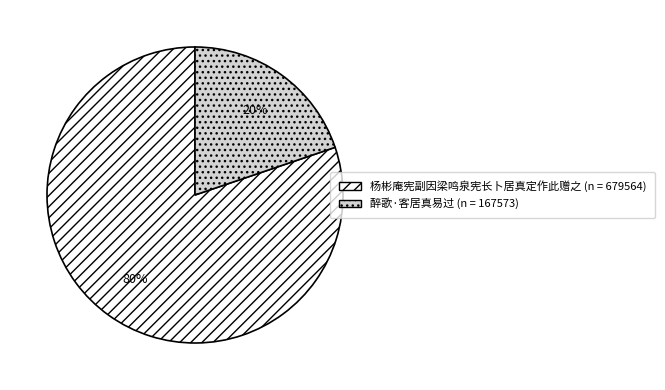

Which slice is the largest?

杨彬庵宪副因梁鸣泉宪长卜居真定作此赠之